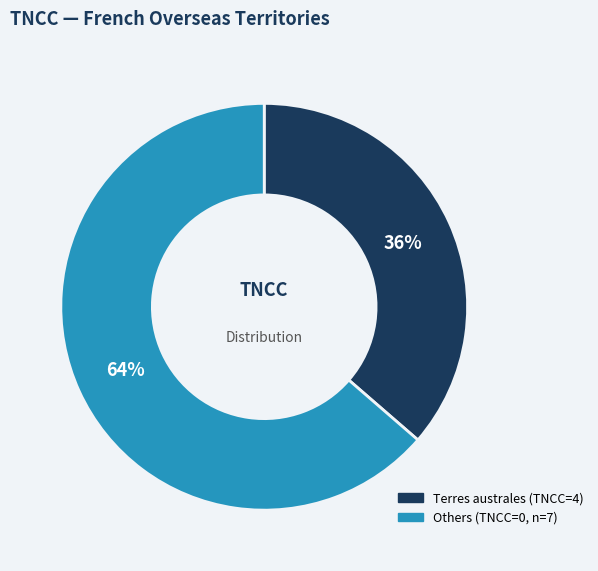

Does any single category account for the majority?

Yes